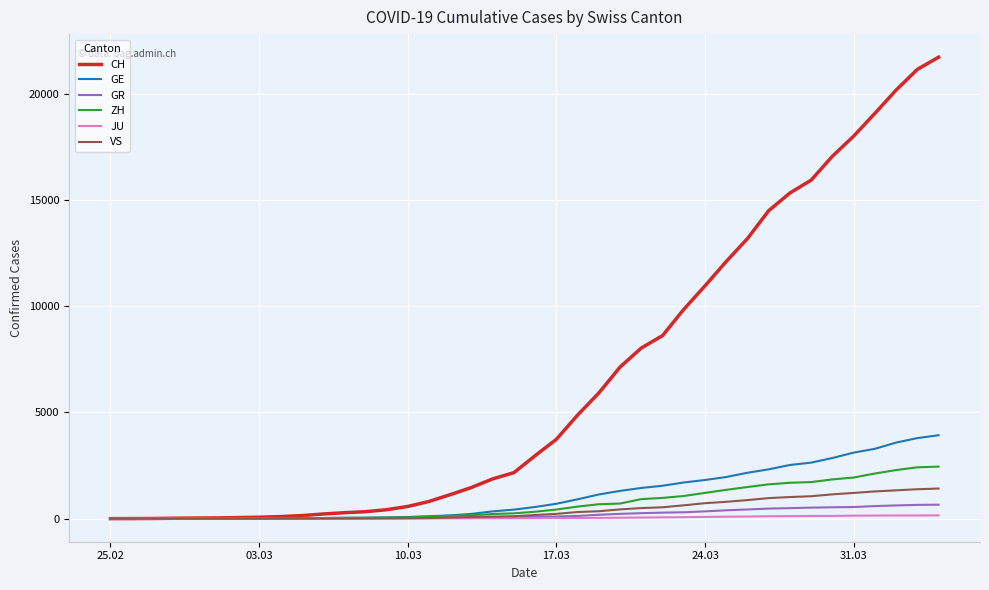

What is the maximum value shown in the chart?

21728